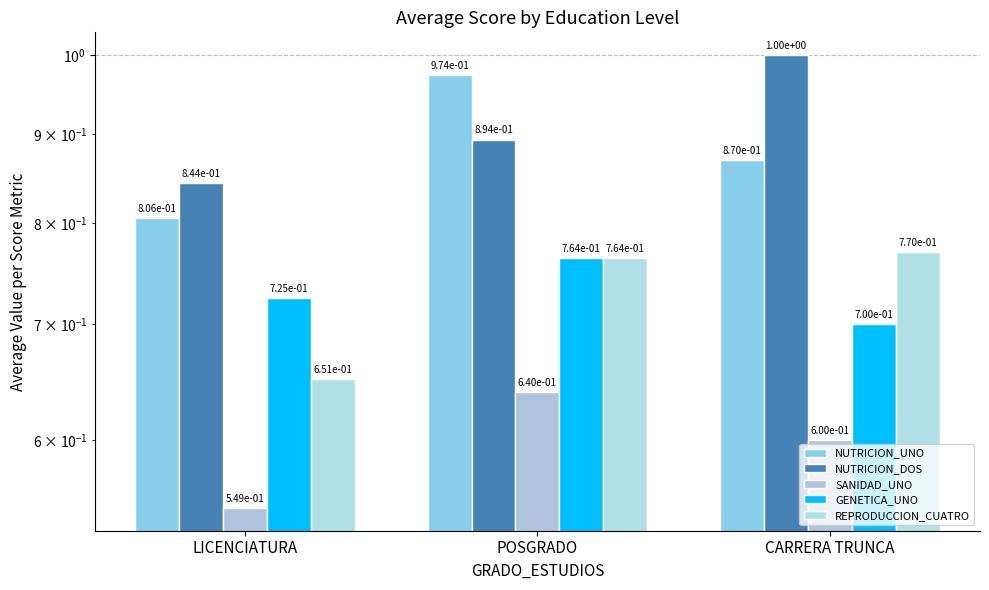

The GENETICA_UNO series shows 0.7 at LICENCIATURA. True or false?

True